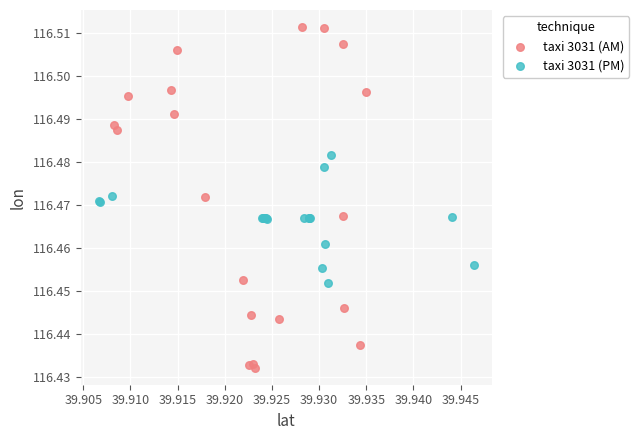

Which series contains the lowest Y value?

taxi 3031 (AM)